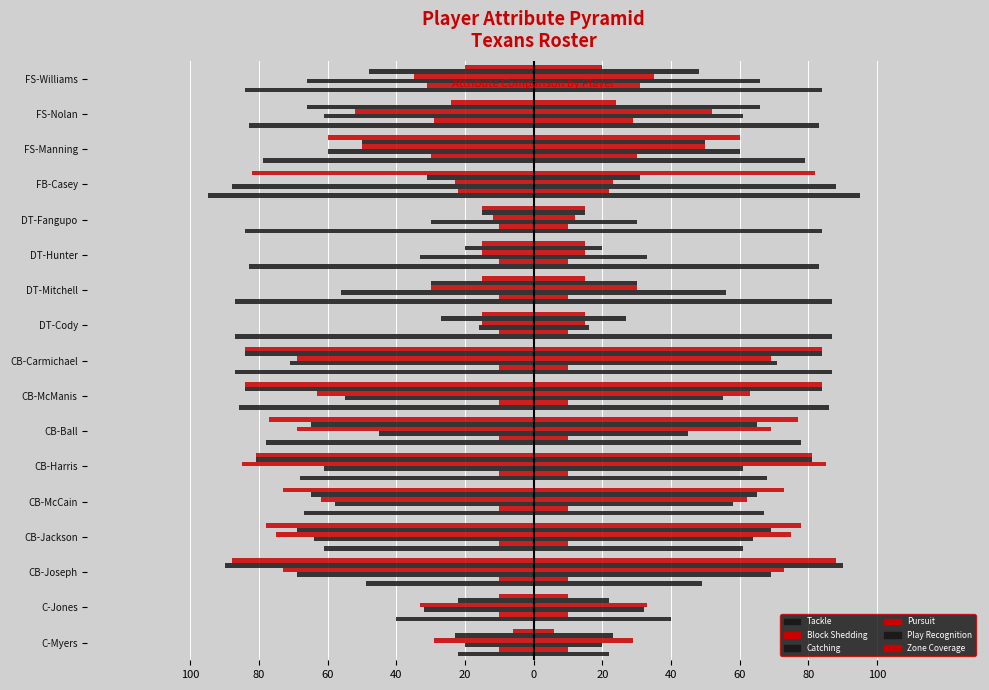

Reading left to right, transcribe all the data shown in this chart.

Tackle: -22	-40	-49	-61	-67	-68	-78	-86	-87	-87	-87	-83	-84	-95	-79	-83	-84
Block Shedding: -10	-10	-10	-10	-10	-10	-10	-10	-10	-10	-10	-10	-10	-22	-30	-29	-31
Catching: -20	-32	-69	-64	-58	-61	-45	-55	-71	-16	-56	-33	-30	-88	-60	-61	-66
Pursuit: -29	-33	-73	-75	-62	-85	-69	-63	-69	-15	-30	-15	-12	-23	-50	-52	-35
Play Recognition: -23	-22	-90	-69	-65	-81	-65	-84	-84	-27	-30	-20	-15	-31	-50	-66	-48
Zone Coverage: -6	-10	-88	-78	-73	-81	-77	-84	-84	-15	-15	-15	-15	-82	-60	-24	-20